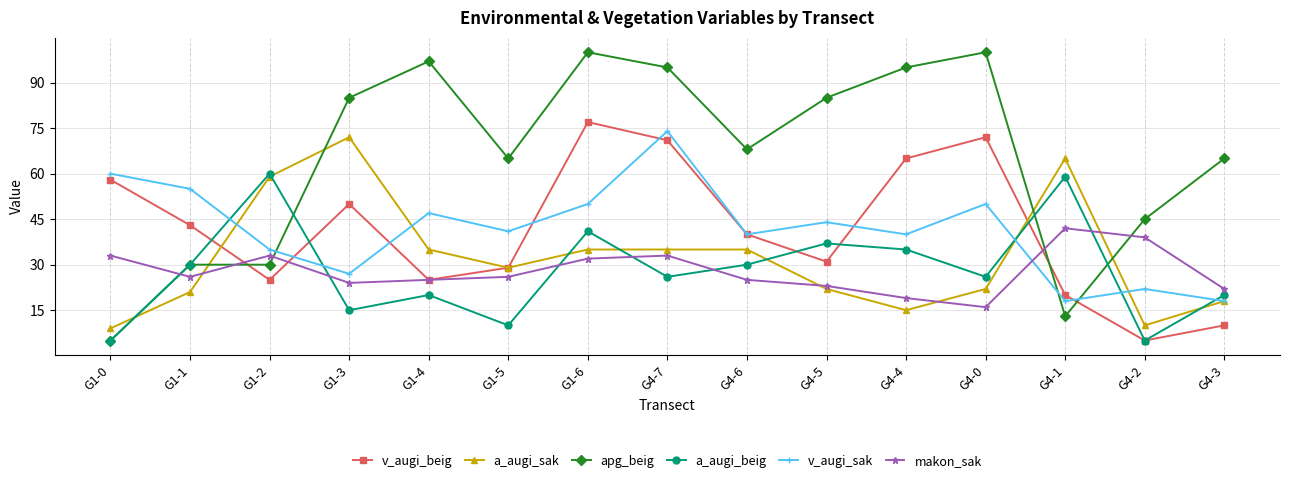

Between which two adjacent categories do makon_sak and v_augi_beig first intersect?

G1-1 and G1-2